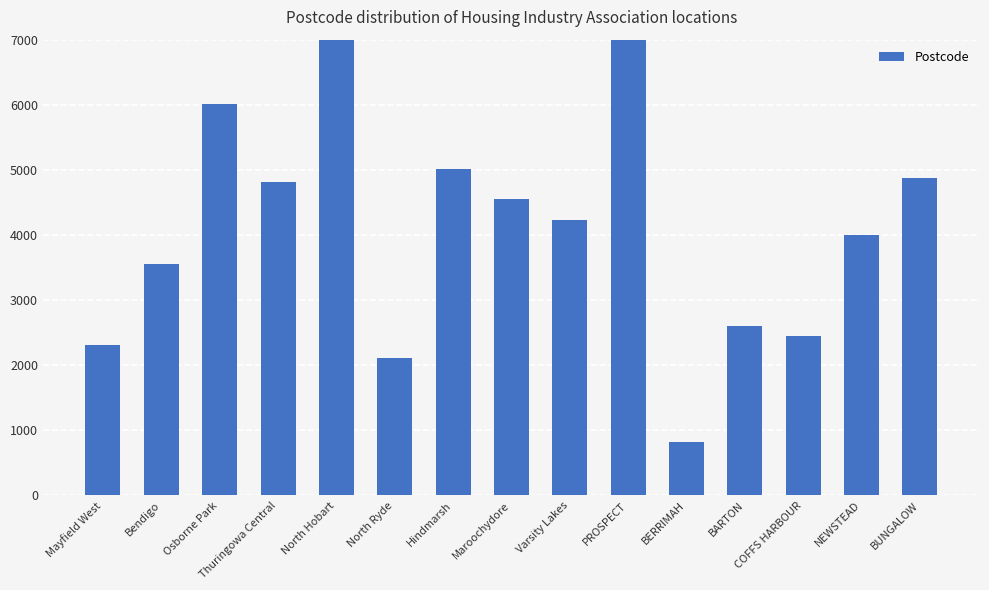

The chart shows a value of 3893 at Osborne Park. True or false?

False